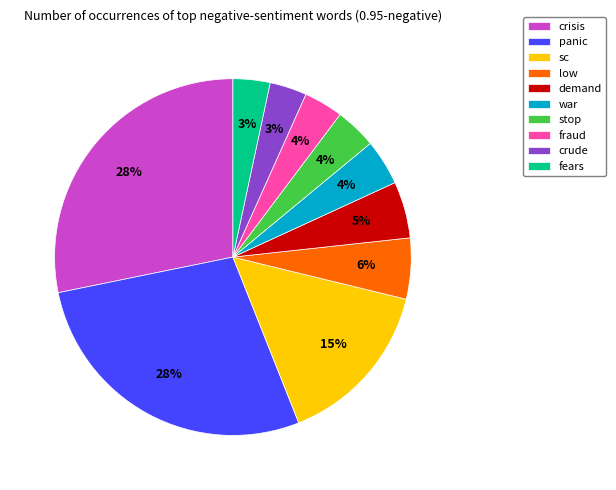

Count the number of slices in the pie.

10